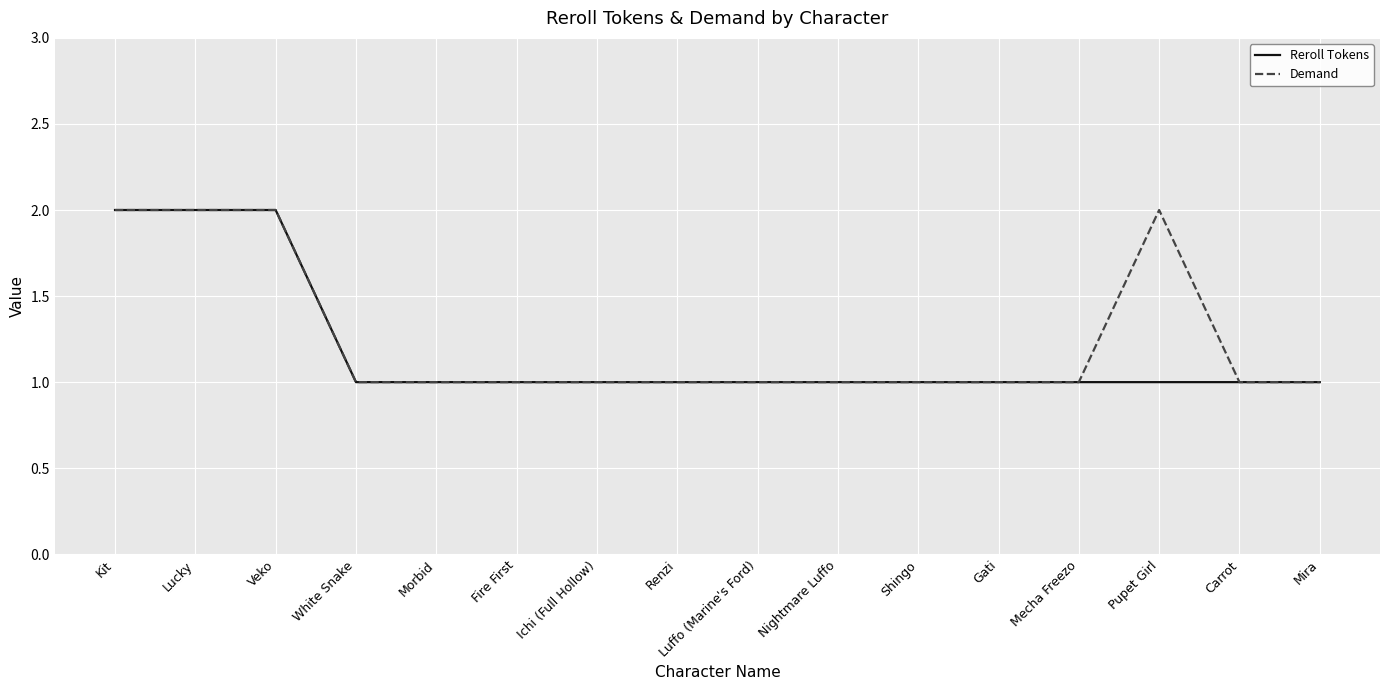

The Demand series shows 2 at Renzi. True or false?

False